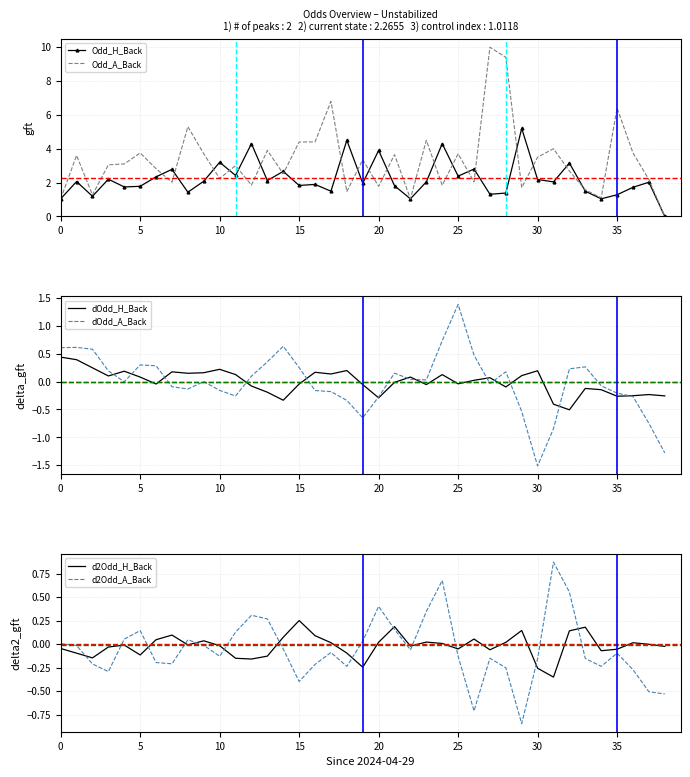

In dOdd_A_Back, how many points are higher than both neighbors (excluding endpoints)?

8